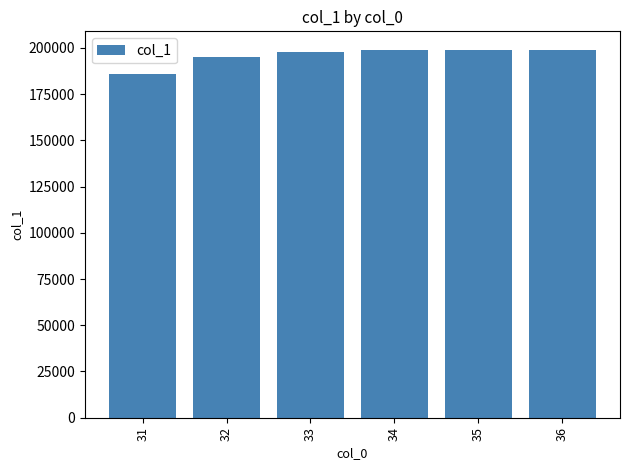

What is the sum of all values?

1174992.5